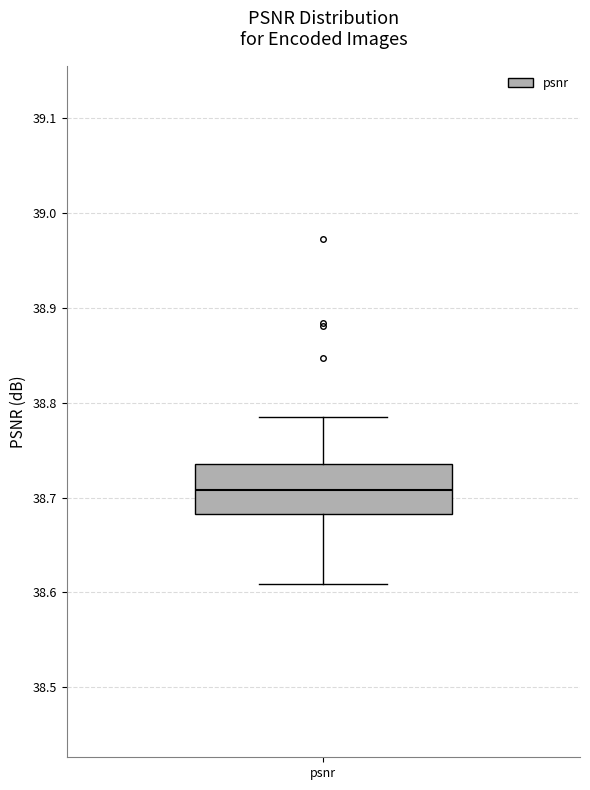

Where does the median line of the box for psnr sit on the y-axis? The values are not printed on the chart, so give them approximately, as read against the axis.

38.71